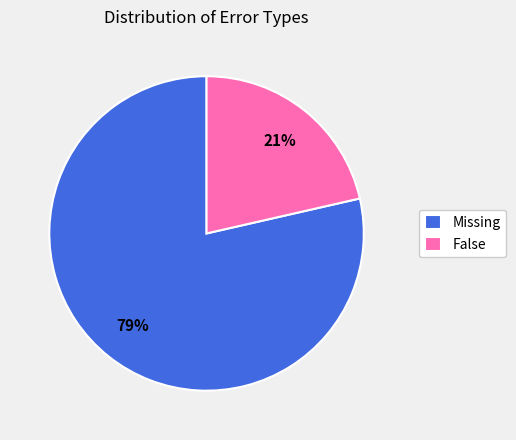

Which category has the biggest portion of the pie?

Missing